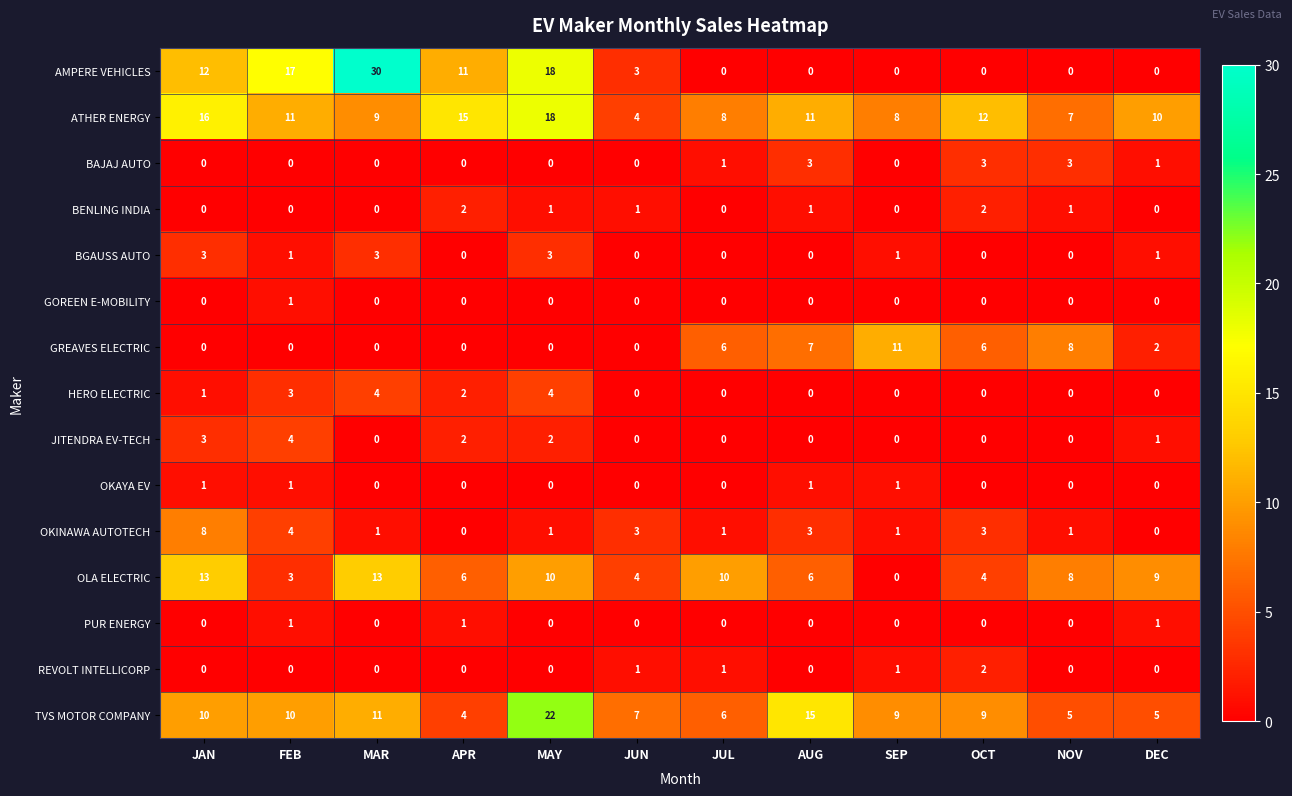

The value of REVOLT INTELLICORP at FEB is 0. True or false?

True